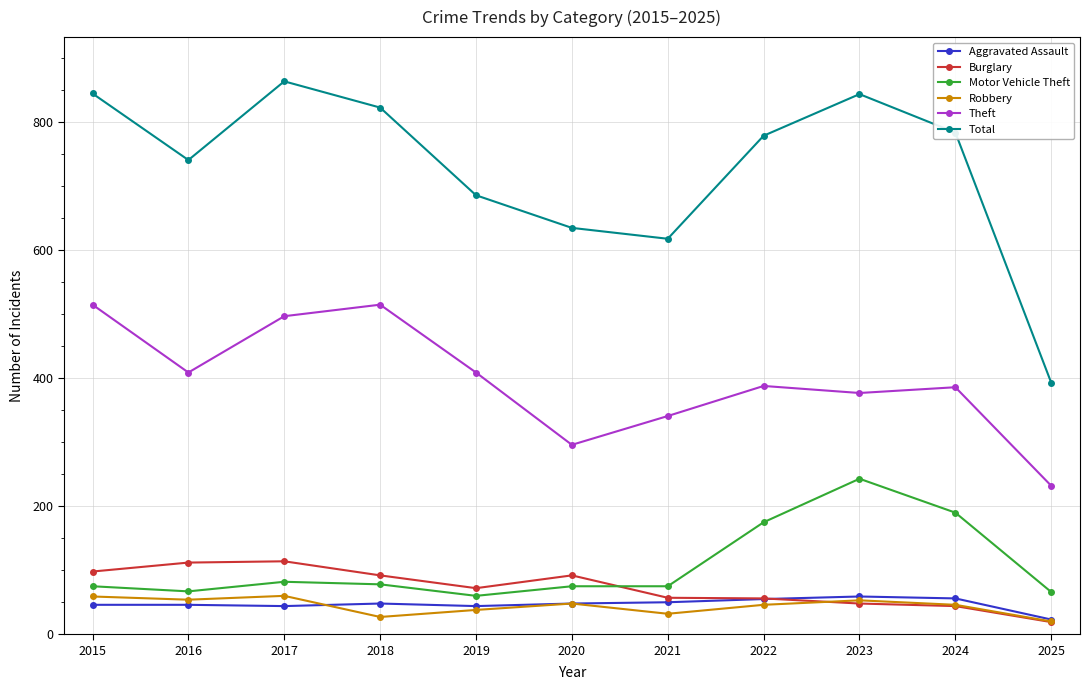

Which category has the lowest value across all series?

2025